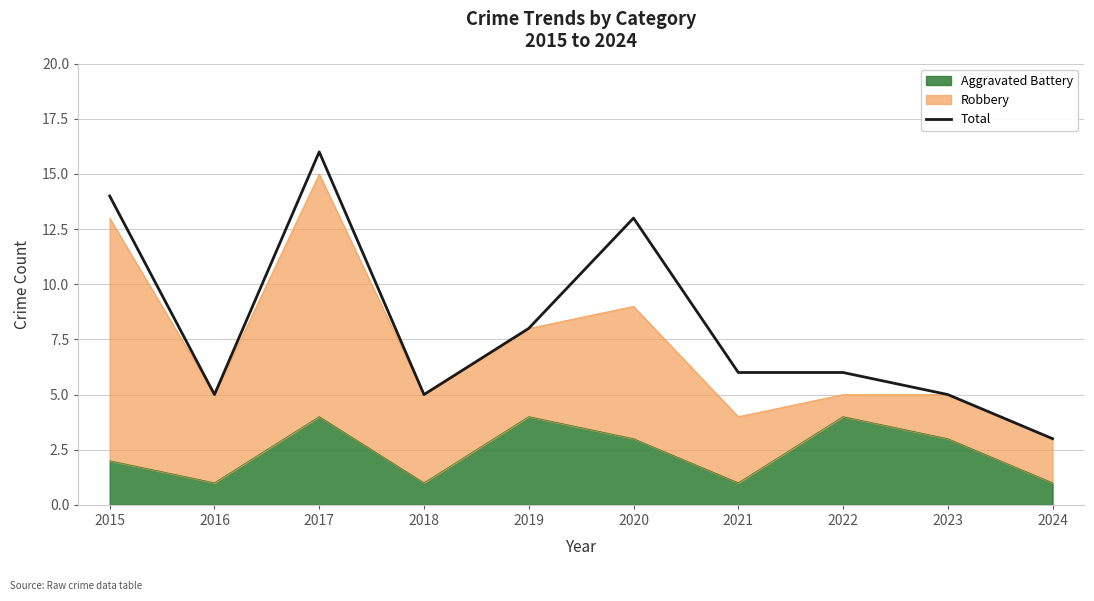

Where is the first local minimum?

2016